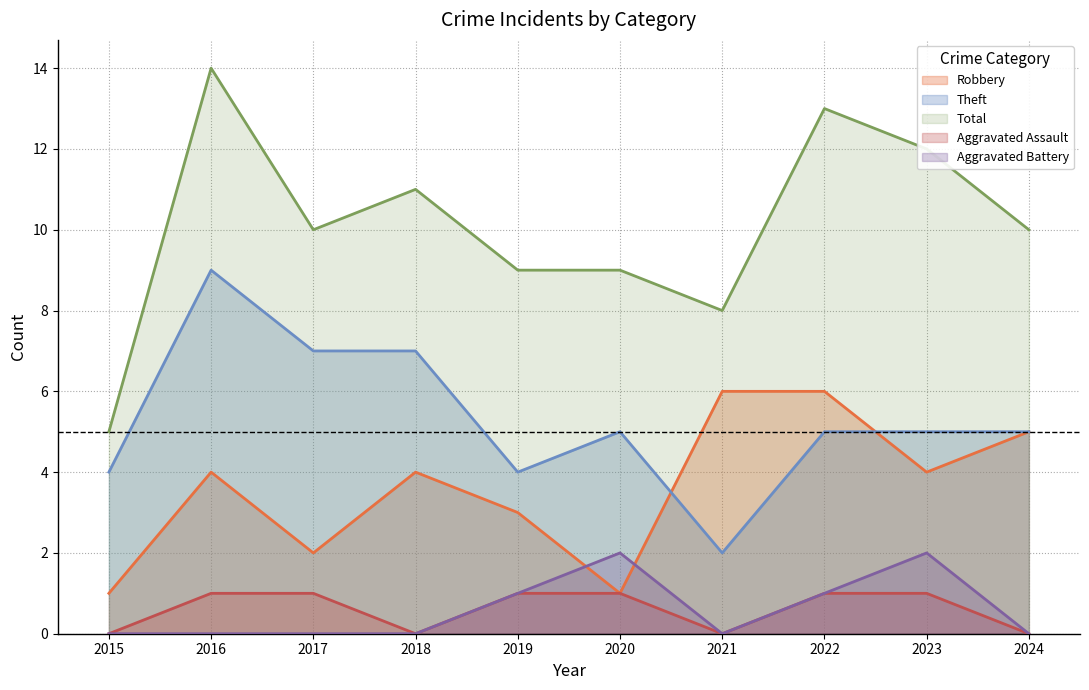

True or false: Theft and Robbery cross at least once.

True